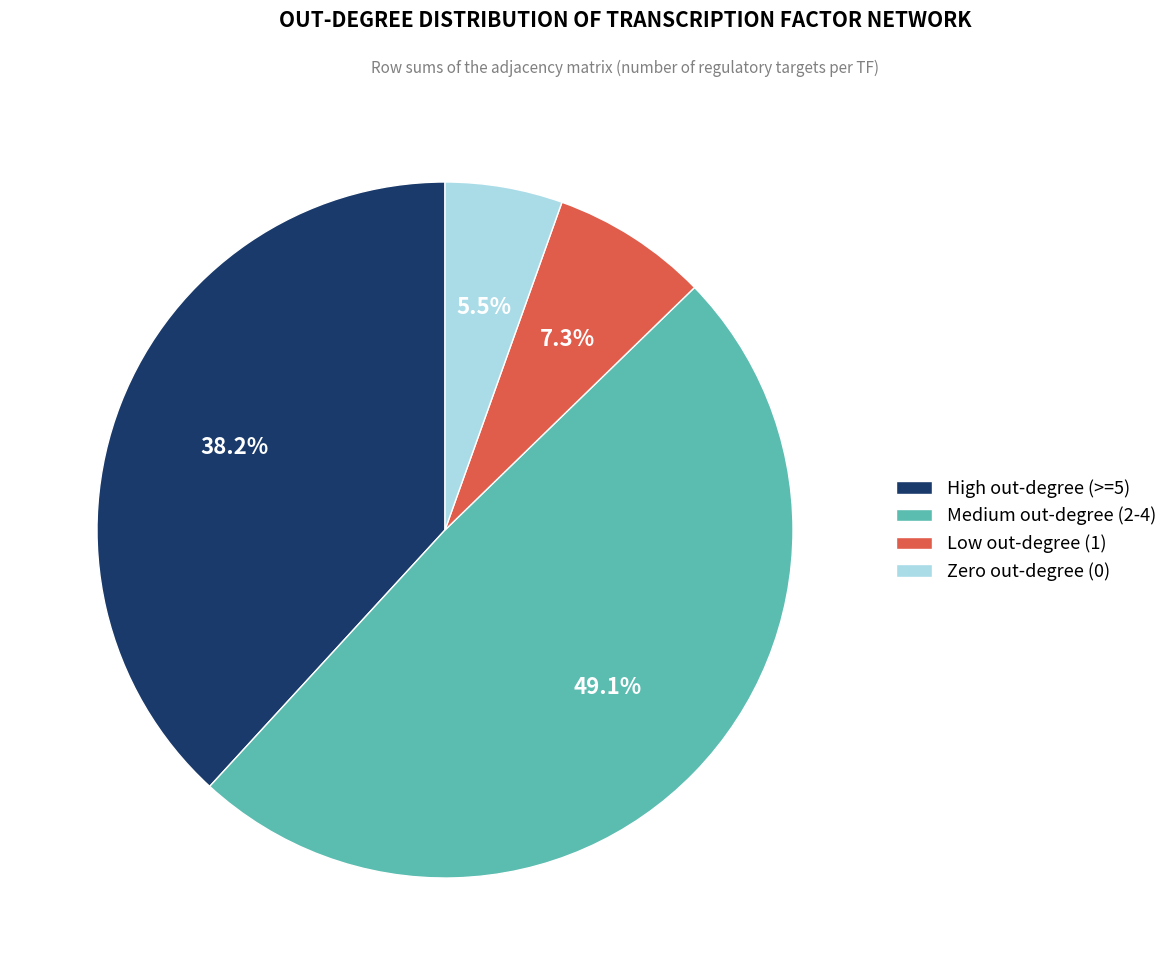

Which slice is the largest?

Medium out-degree (2-4)